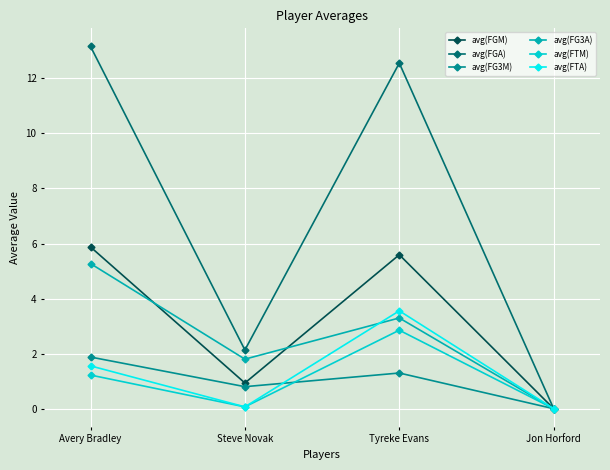

At how many categories does at least one series exceed 10?

2